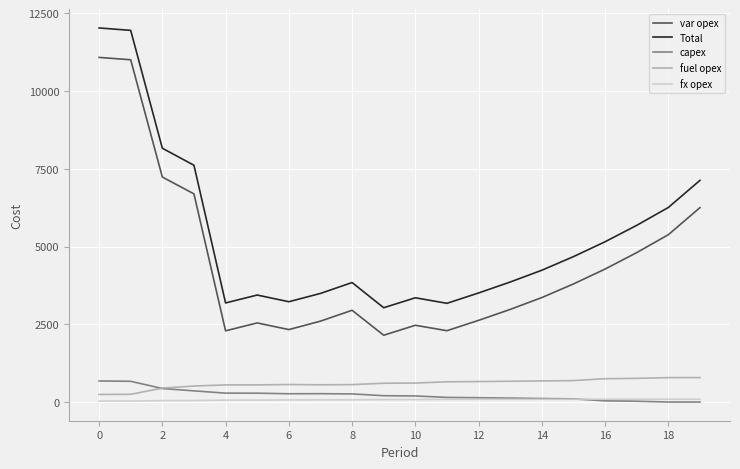

Rank the series by their maximum value, from highest to lowest.

Total, var opex, fuel opex, capex, fx opex